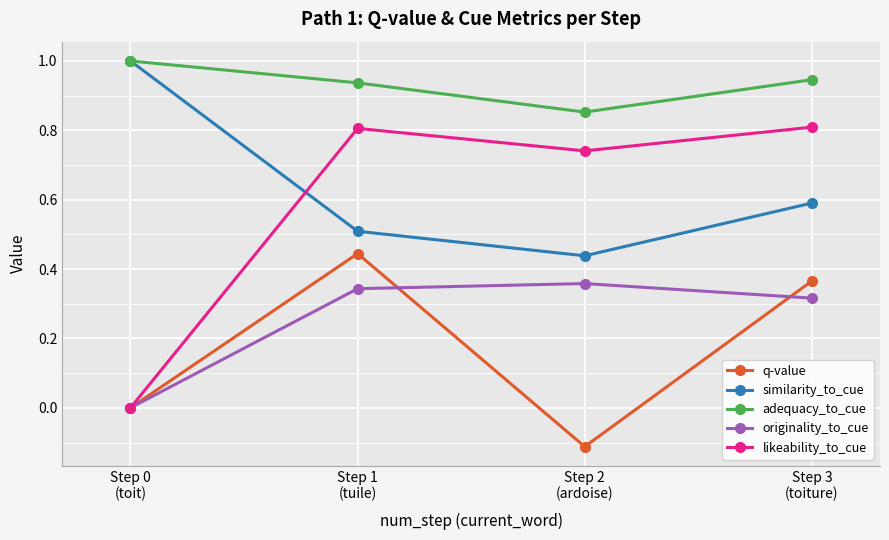

True or false: adequacy_to_cue and originality_to_cue intersect in this chart.

False